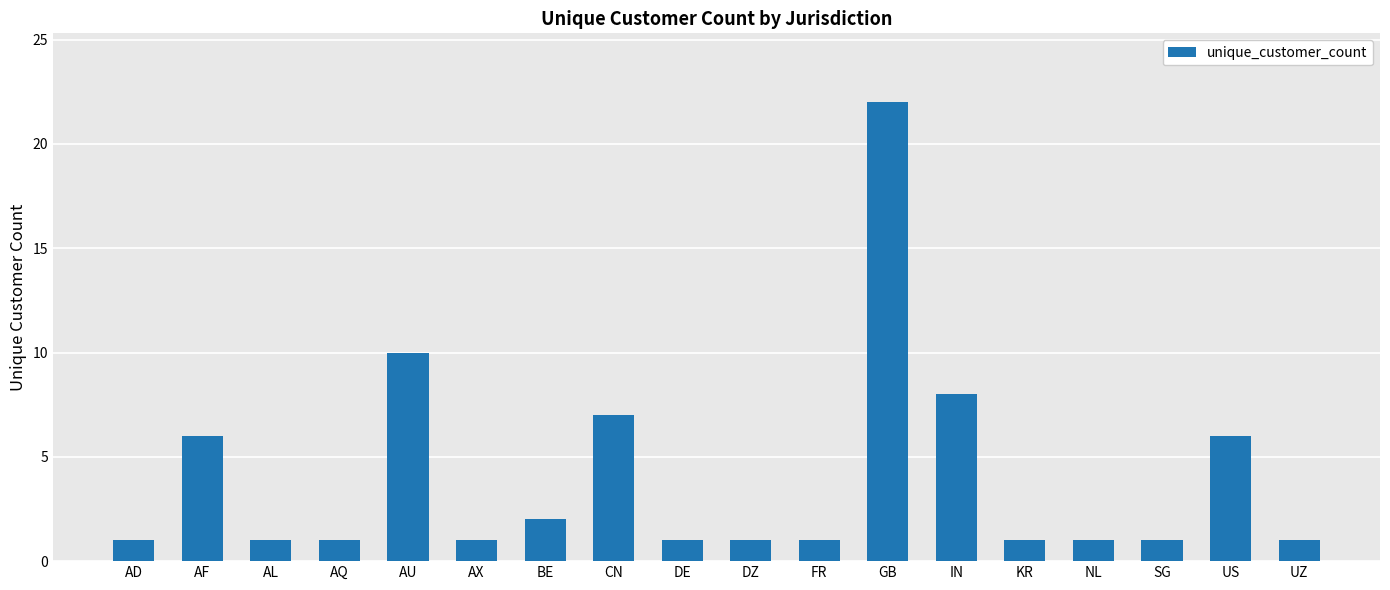

Reading left to right, list all the values displayed in this chart.

AD=1	AF=6	AL=1	AQ=1	AU=10	AX=1	BE=2	CN=7	DE=1	DZ=1	FR=1	GB=22	IN=8	KR=1	NL=1	SG=1	US=6	UZ=1